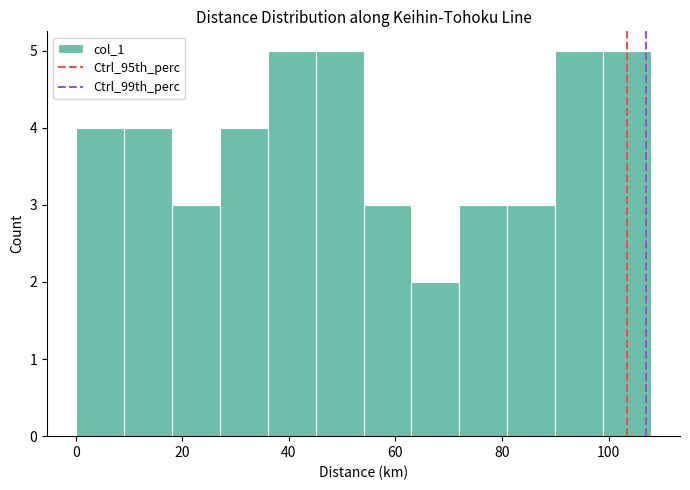

How tall is the bar that spans 36 to 45 on the x-axis? Neither the bar edges nor the heights are printed on the chart, so give them approximately, as read against the axes.

5